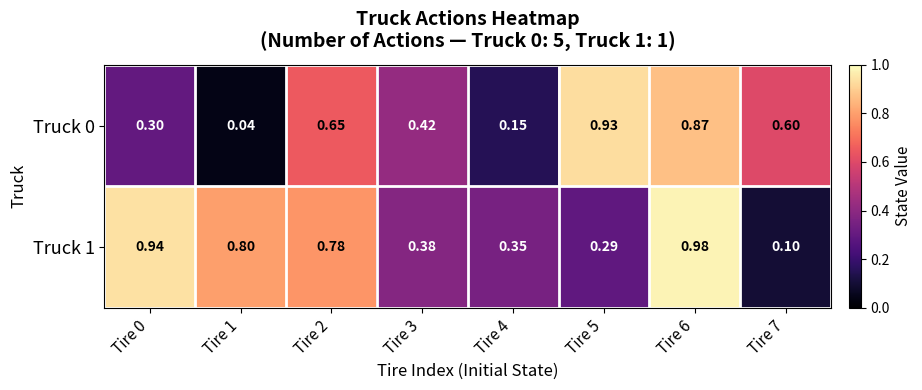

Is the value of Truck 1 at Tire 1 greater than the value of Truck 0 at Tire 6?

No